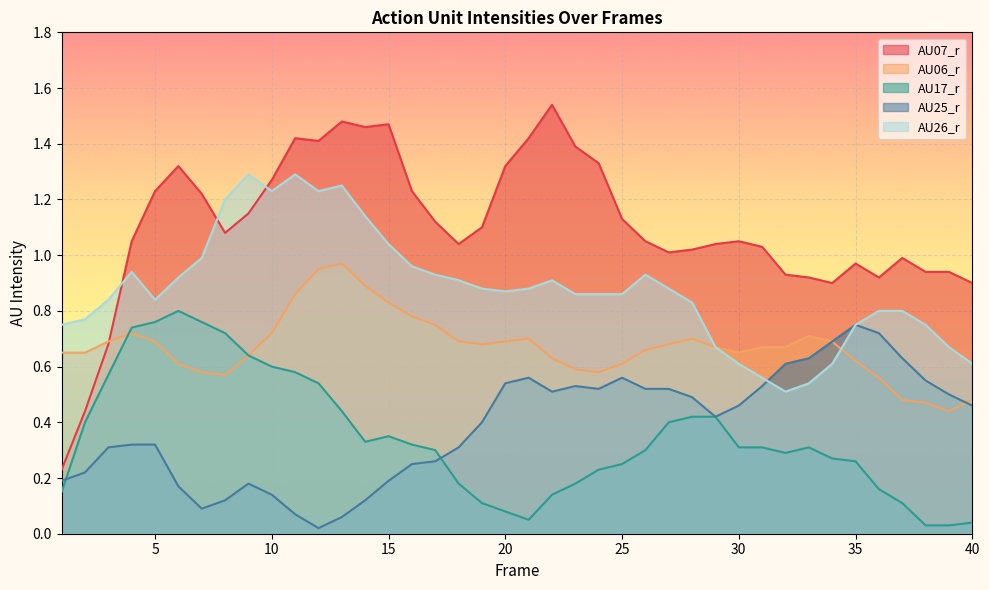

Where do AU25_r and AU06_r first cross each other?

39 and 40